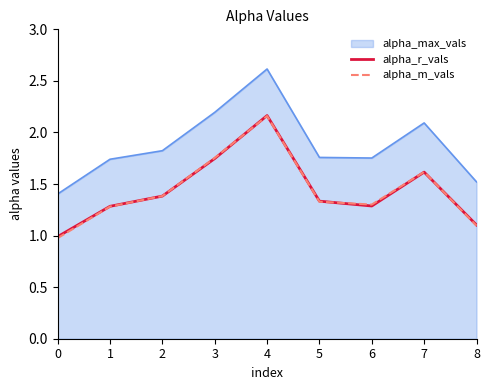

The alpha_r_vals series shows 0.8 at 5. True or false?

False